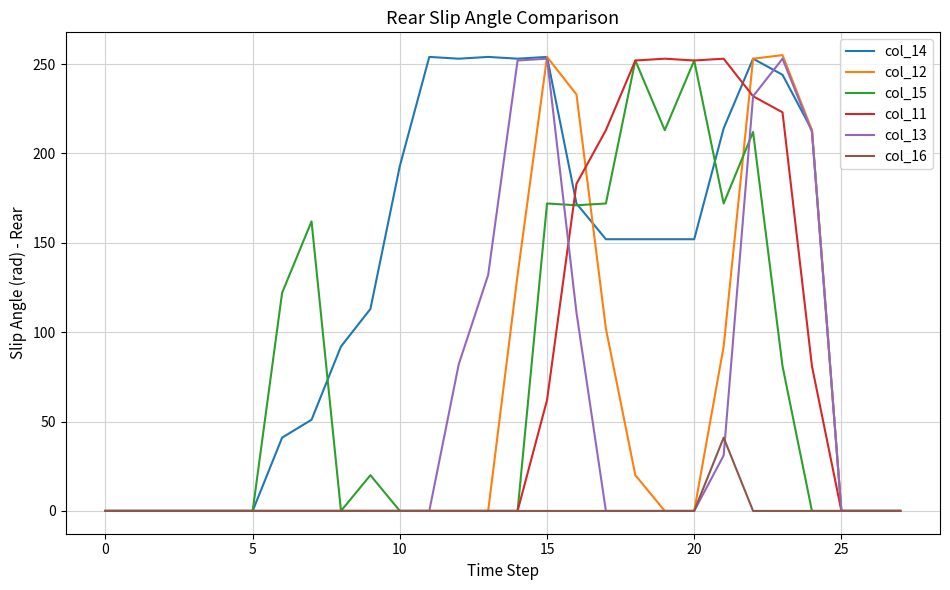

What is the greatest value displayed?

255